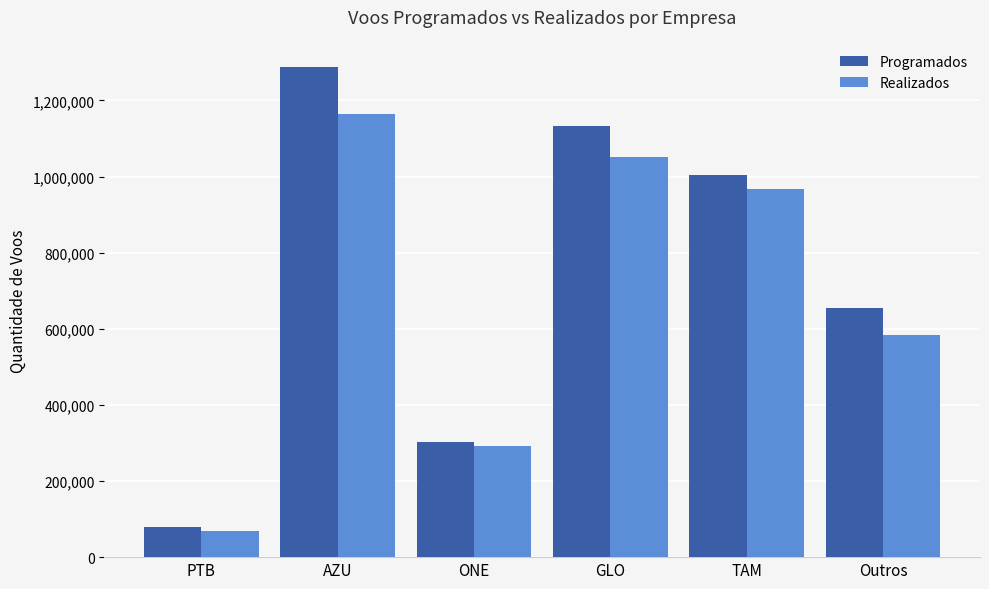

What is the difference between the second highest and second lowest values in the Programados series?

829956